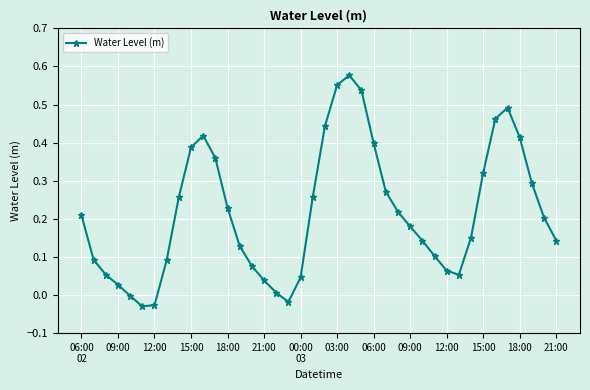

What is the sum of all values?

8.6